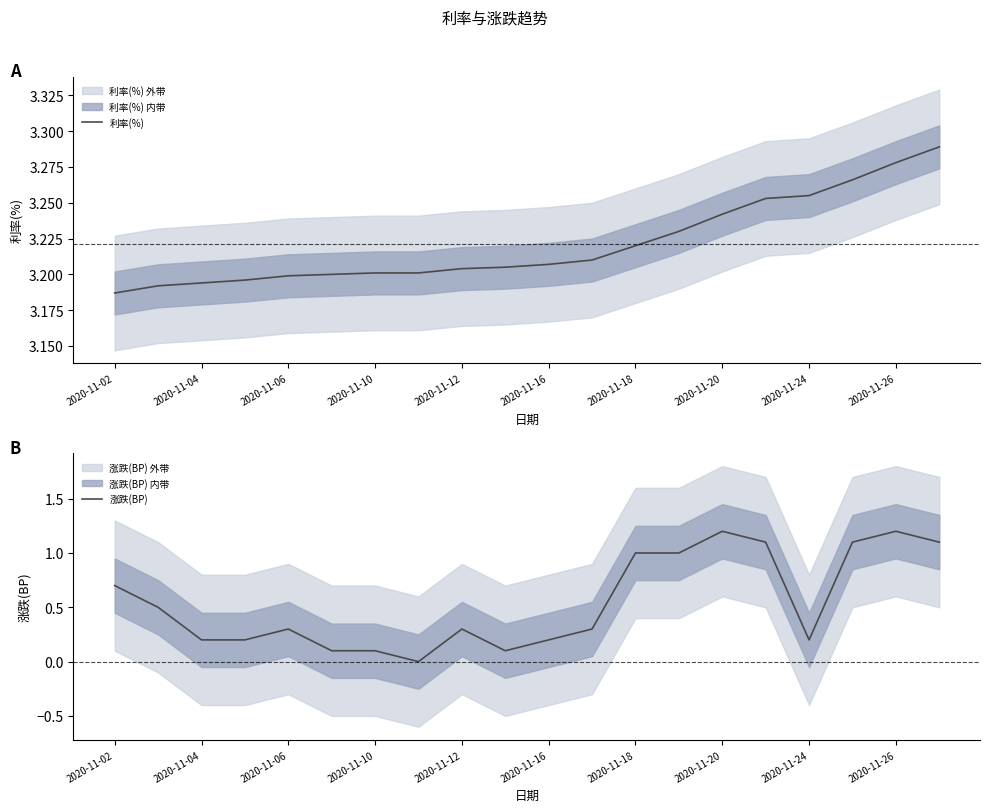

At which label does 利率(%) reach its minimum?

2020-11-02